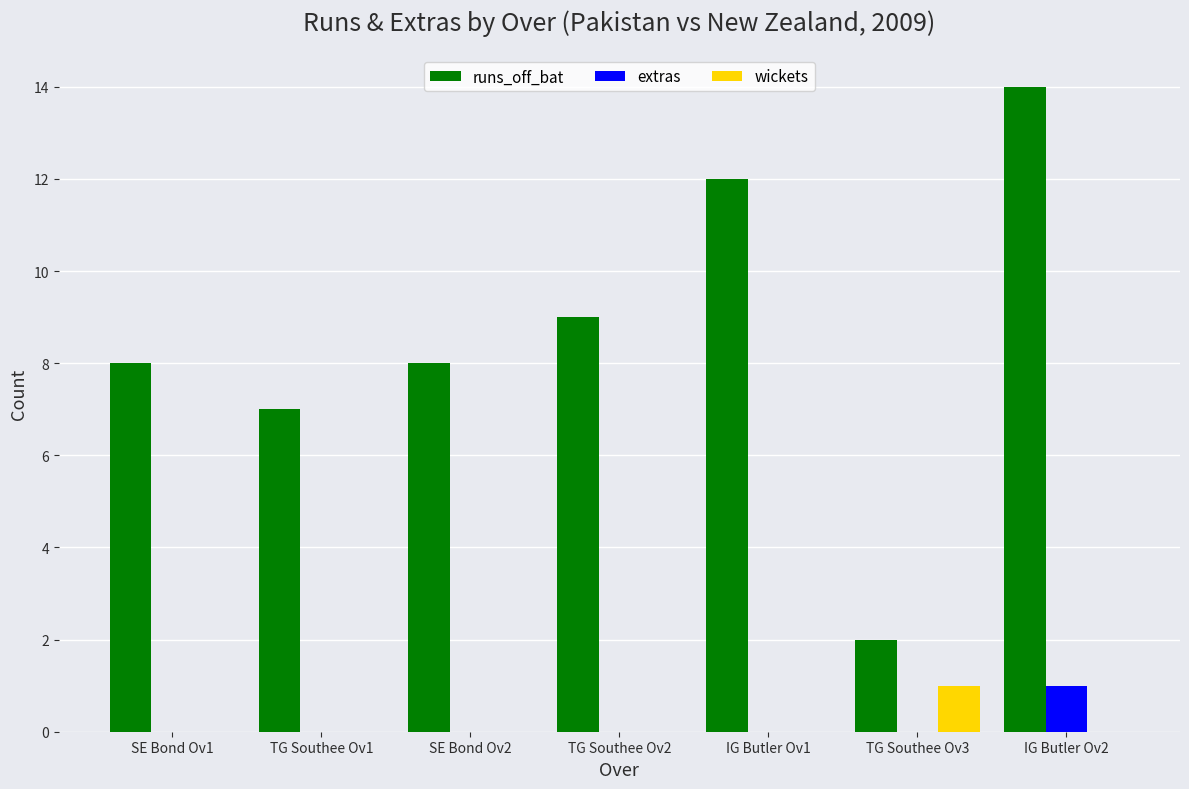

The value of runs_off_bat at IG Butler Ov1 is 21. True or false?

False